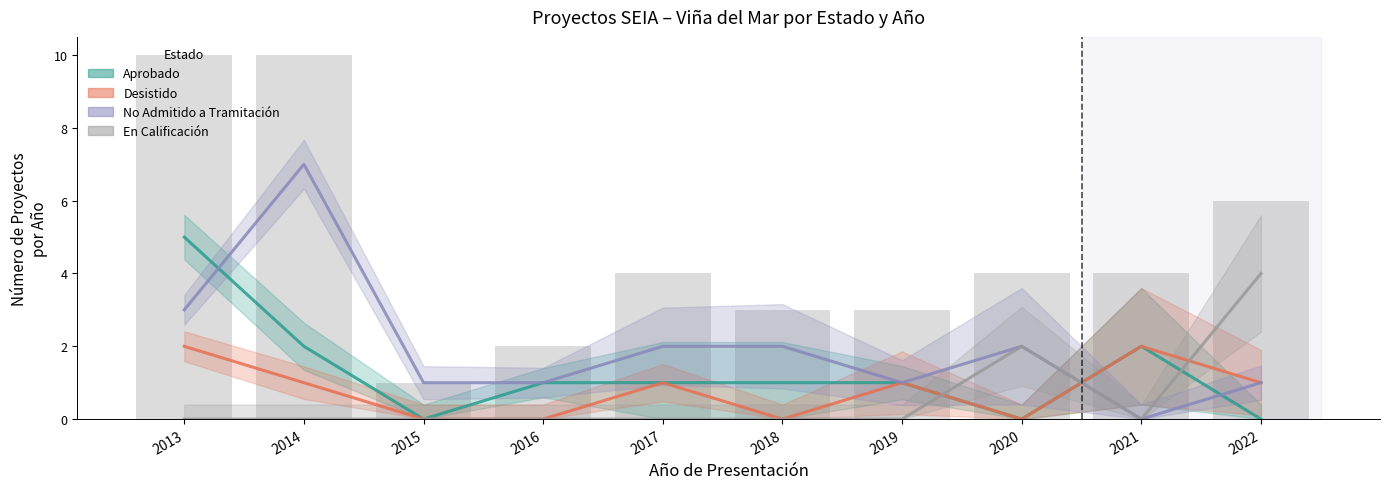

List the series in order of their peak value, highest first.

No Admitido a Tramitación, Aprobado, En Calificación, Desistido